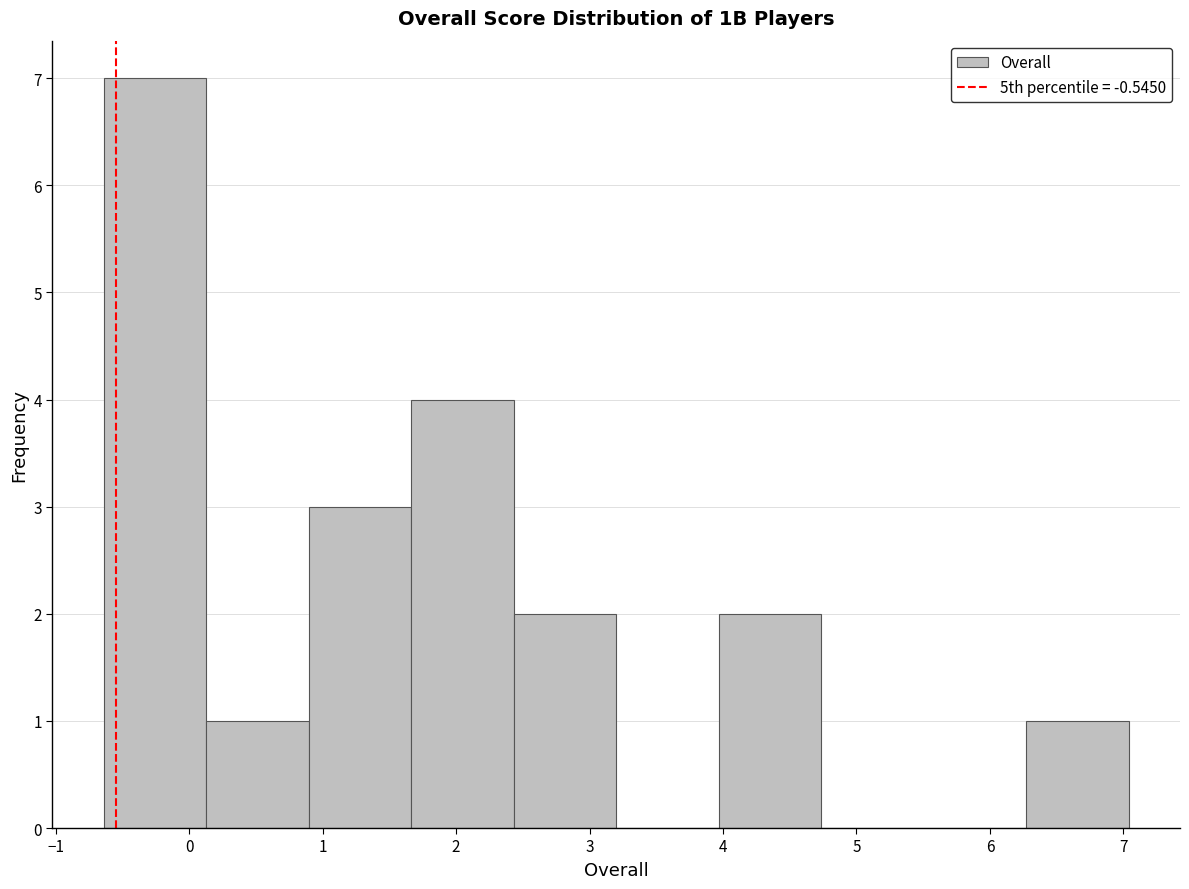

Reading left to right, list every bar in this chart as the range it spans on the x-axis followed by its height. Neither the bar edges nor the heights are printed on the chart, so give them approximately, as read against the axes.

-0.6 to 0.1: 7
0.1 to 0.9: 1
0.9 to 1.7: 3
1.7 to 2.4: 4
2.4 to 3.2: 2
3.2 to 4.0: 0
4.0 to 4.7: 2
4.7 to 5.5: 0
5.5 to 6.3: 0
6.3 to 7.0: 1